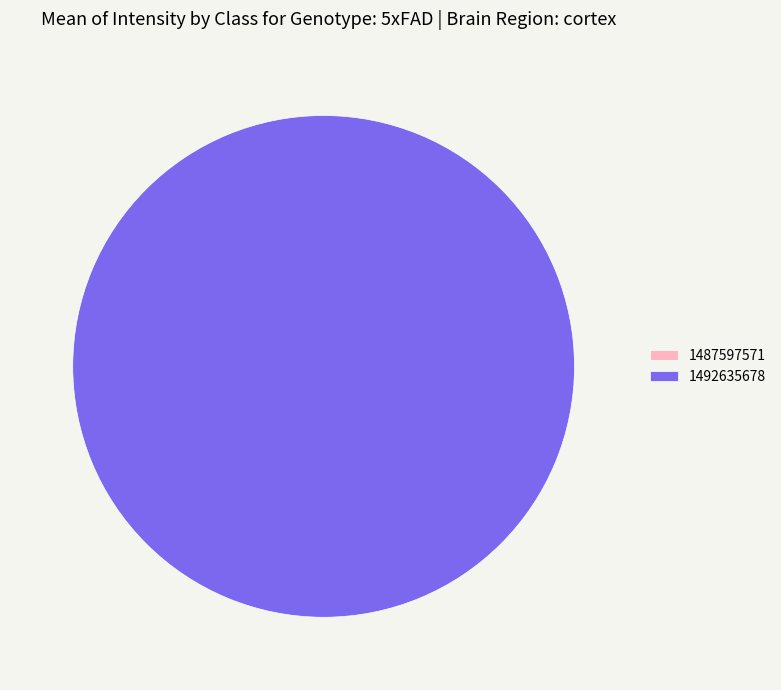

How many slices are in this pie chart?

2